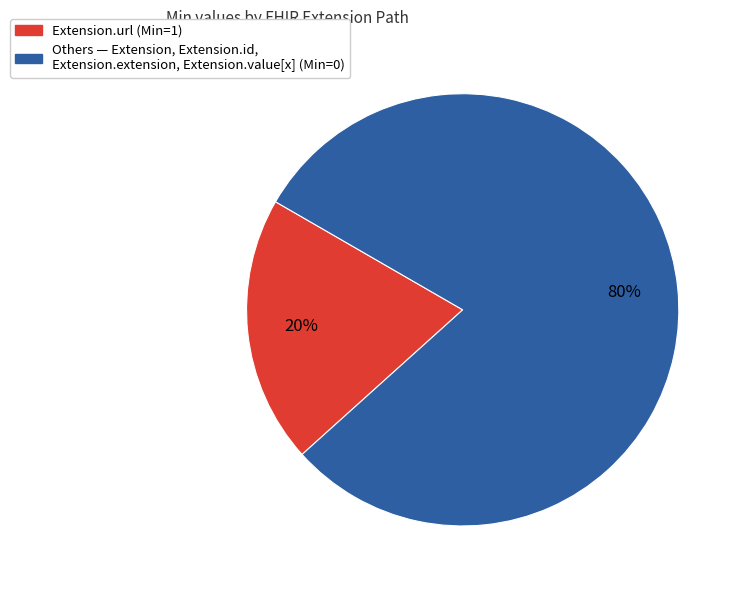

To the nearest percent, what is the average slice percentage?

50%